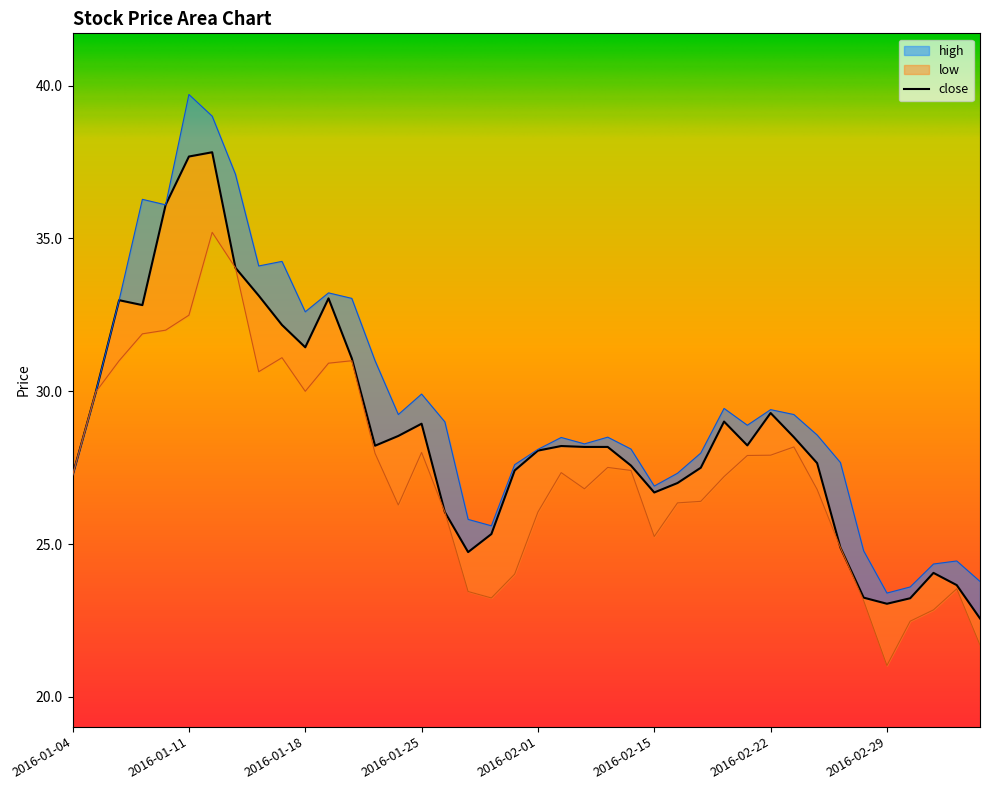

What are all the series names shown in the legend?

close, high, low